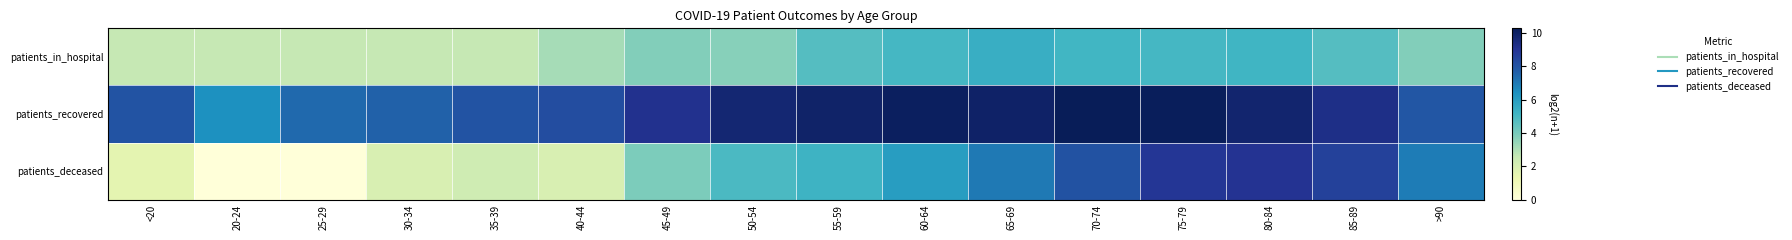

At how many categories does at least one series exceed 3?

16